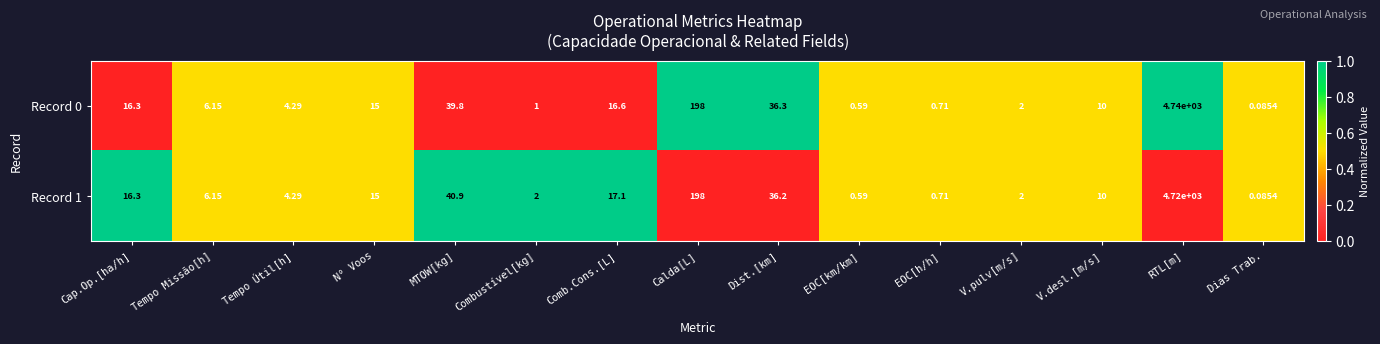

Which series has the largest total across all categories?

Record 0